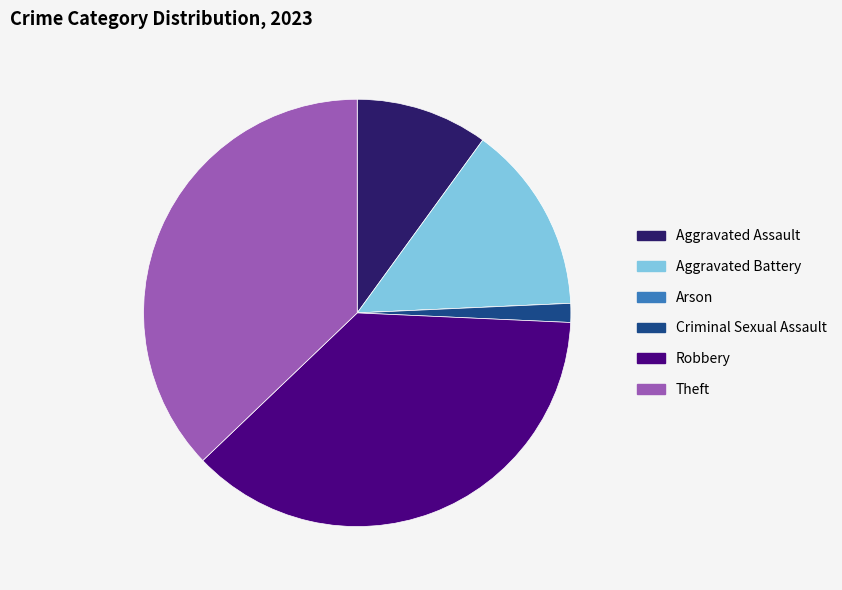

Is it true that Theft is 37% of the pie?

True